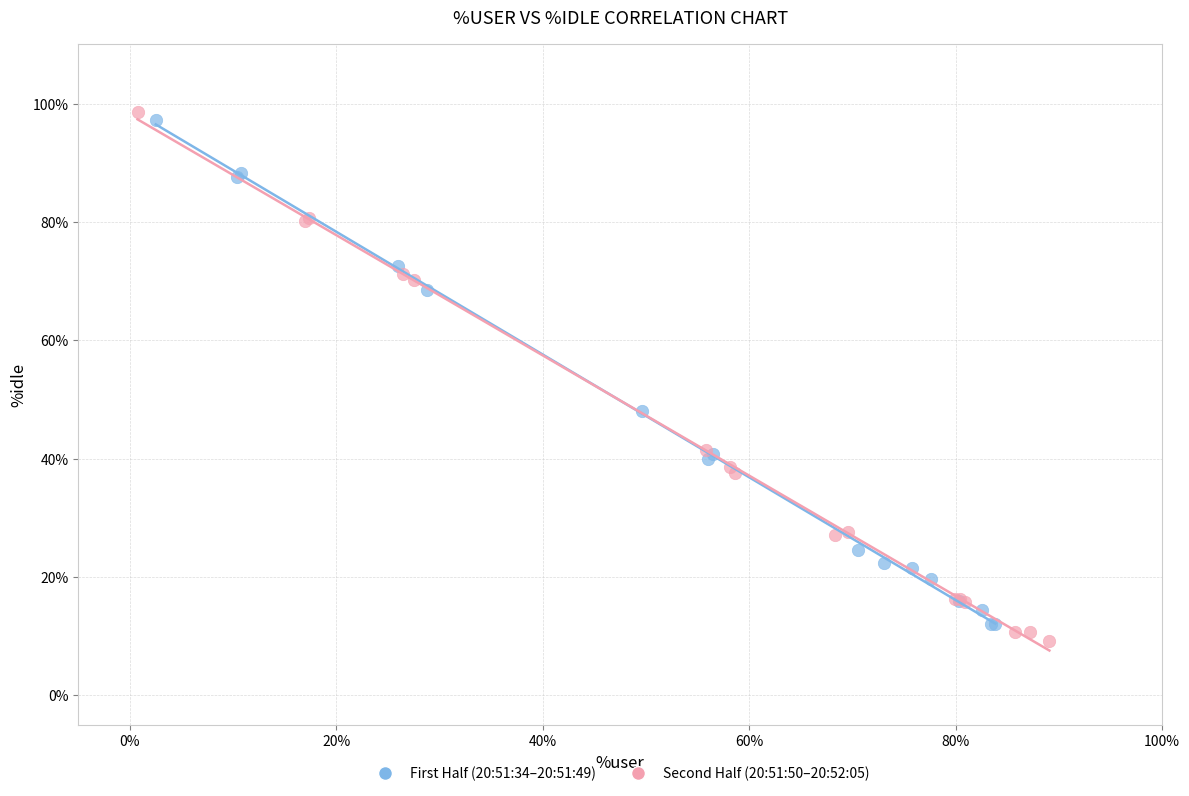

Which series has the largest Y range (max minus min)?

Second Half (20:51:50–20:52:05)